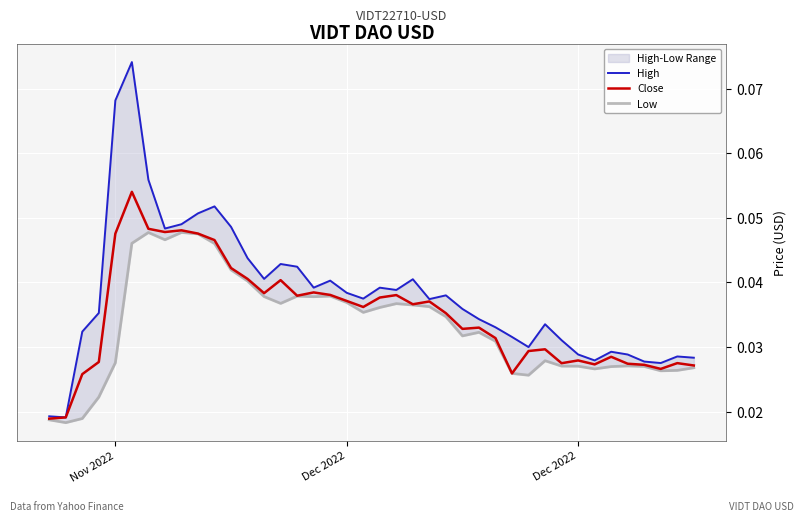

How many interior local valleys does the Low series have?

9